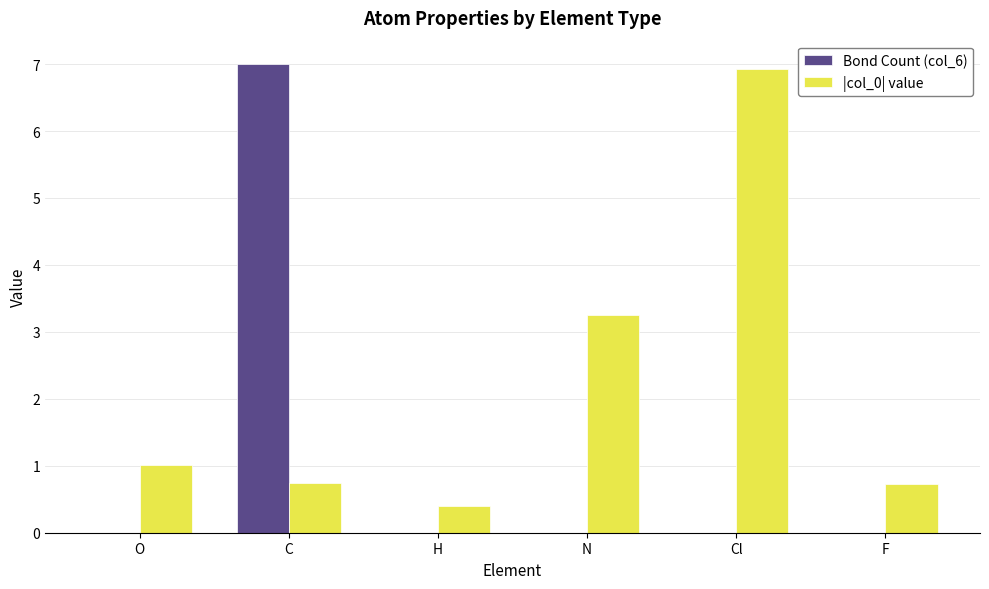

Reading left to right, transcribe all the data shown in this chart.

Bond Count (col_6): O=0.0	C=7.0	H=0.0	N=0.0	Cl=0.0	F=0.0
|col_0| value: O=1.0	C=0.7	H=0.4	N=3.3	Cl=6.9	F=0.7